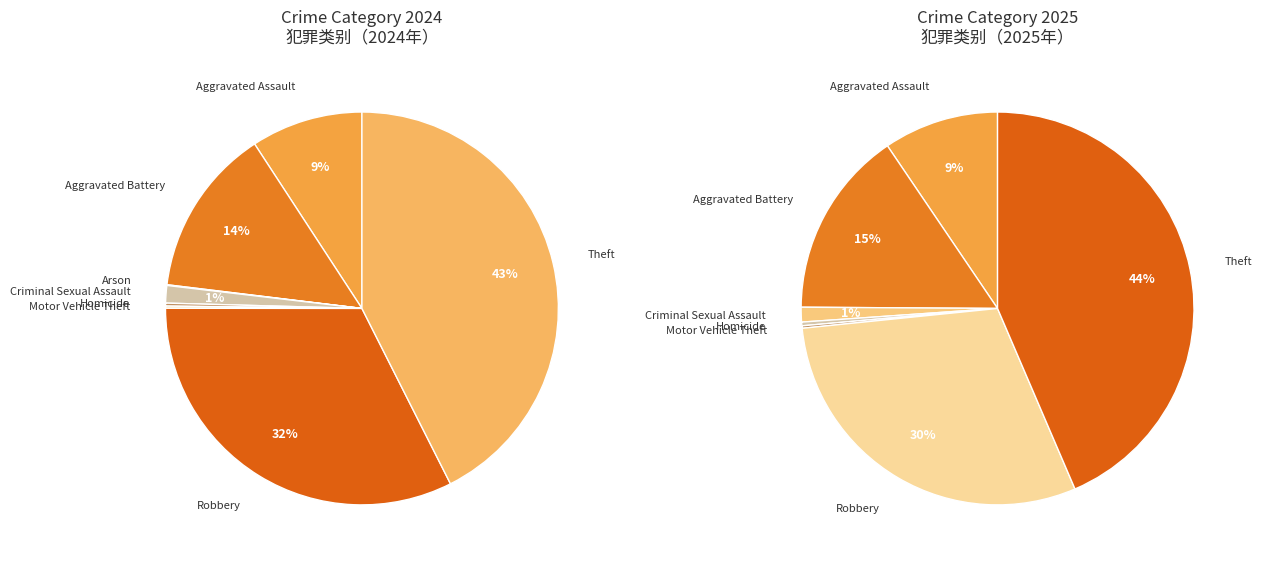

To the nearest percent, what percentage of the pie is 3?

1%